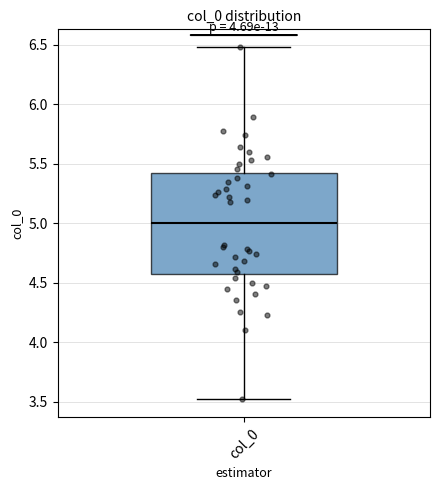

Transcribe this box plot: give where the median line is, the range the box spans, and where the two whiskers end, as read against the y-axis. The values are not printed on the chart, so give them approximately, as read against the axis.

median 5.0, box 4.6 to 5.4, whiskers 3.5 to 6.5